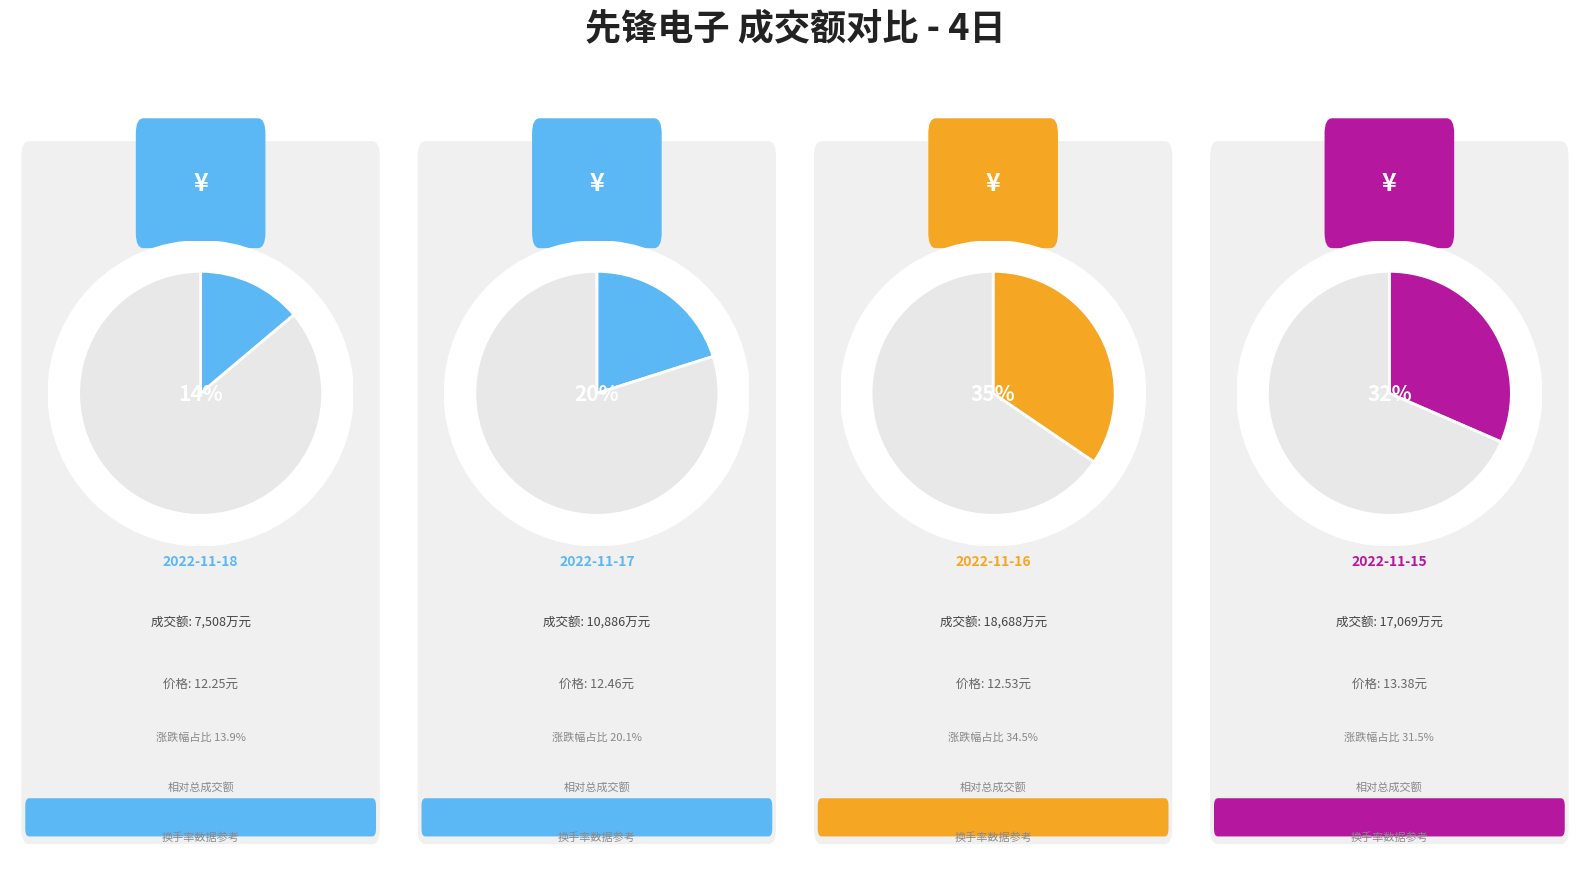

To the nearest percent, what is the average slice percentage?

25%